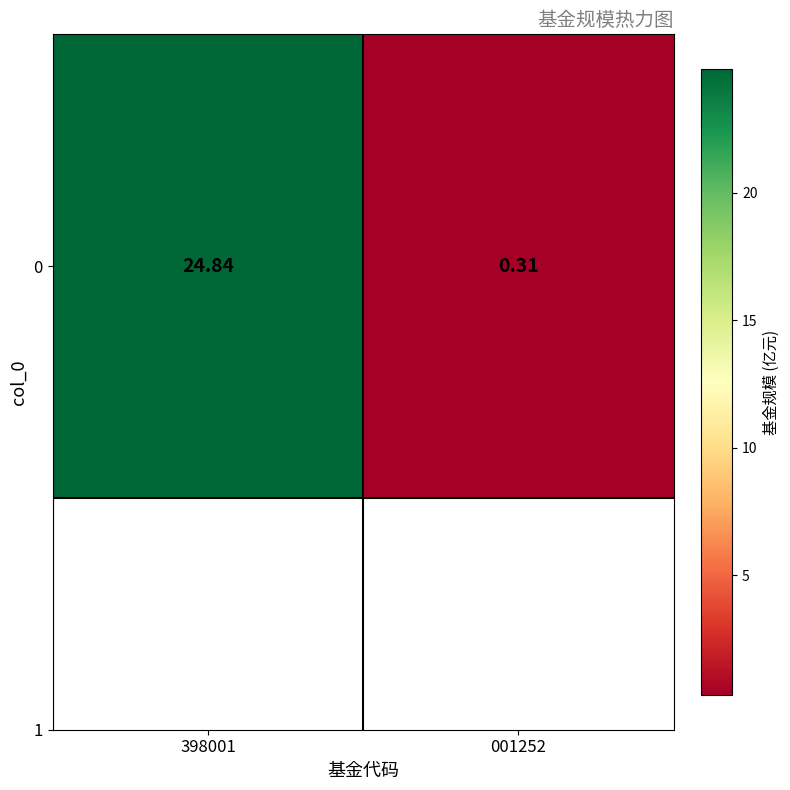

Count the number of values greater than 24.

1